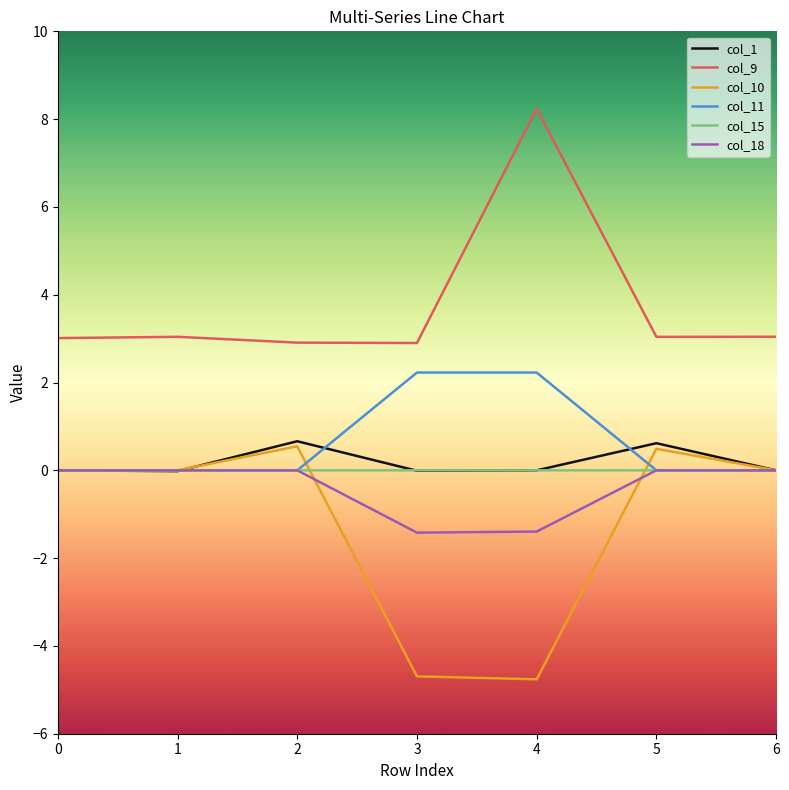

What is the average value of the col_18 series?

-0.4